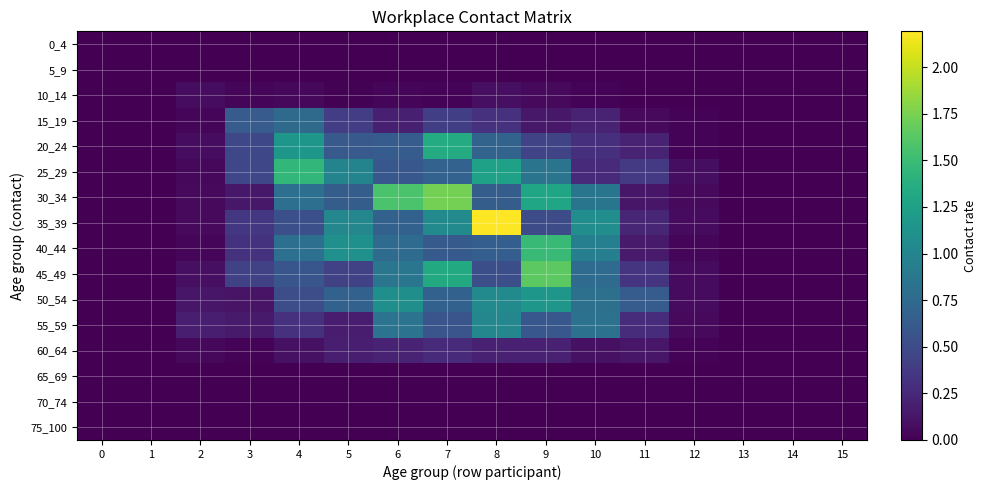

What is the greatest value displayed?

2.2